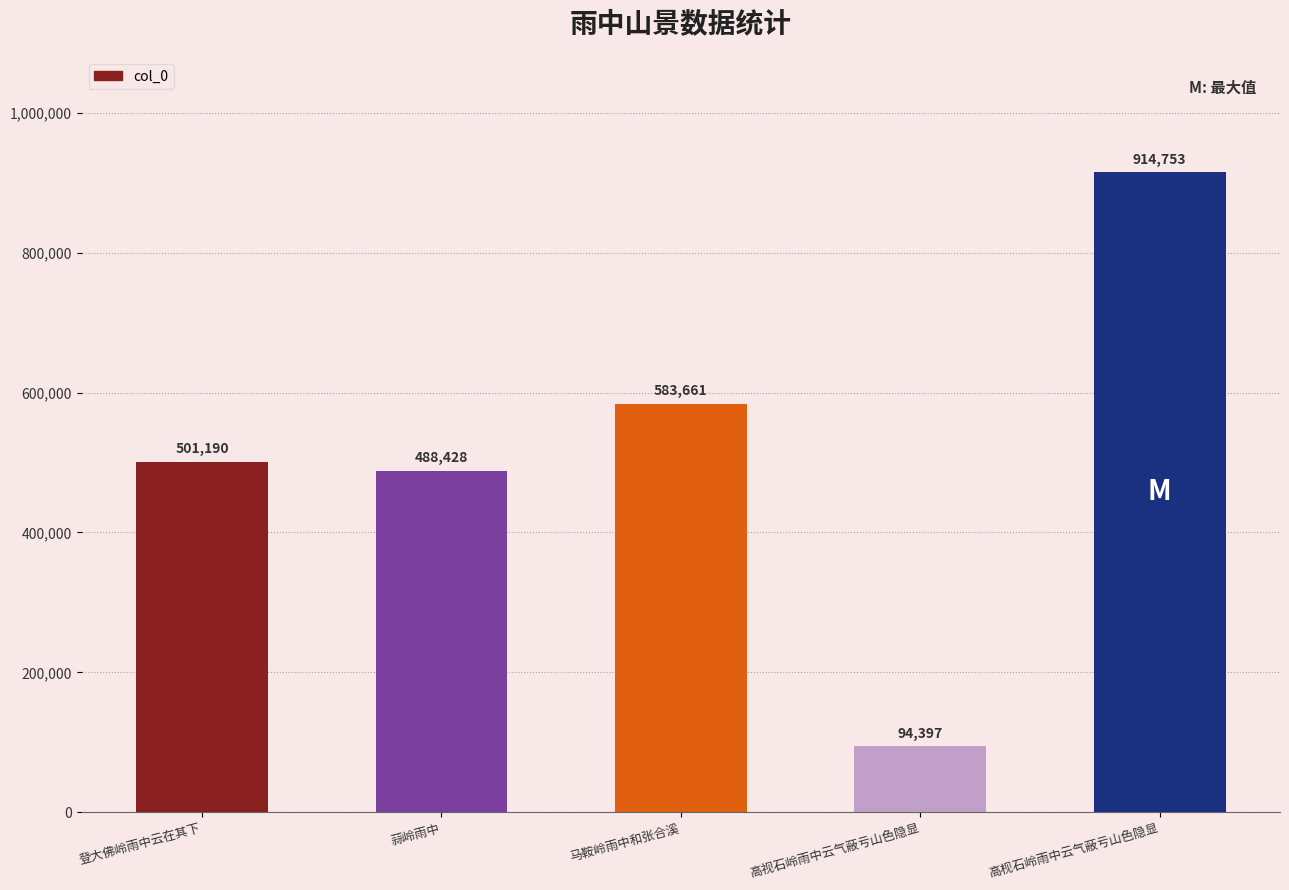

Approximately how many times larger is the value at 高视石岭雨中云气蔽亏山色隐显 compared to 蒜岭雨中?

0.2